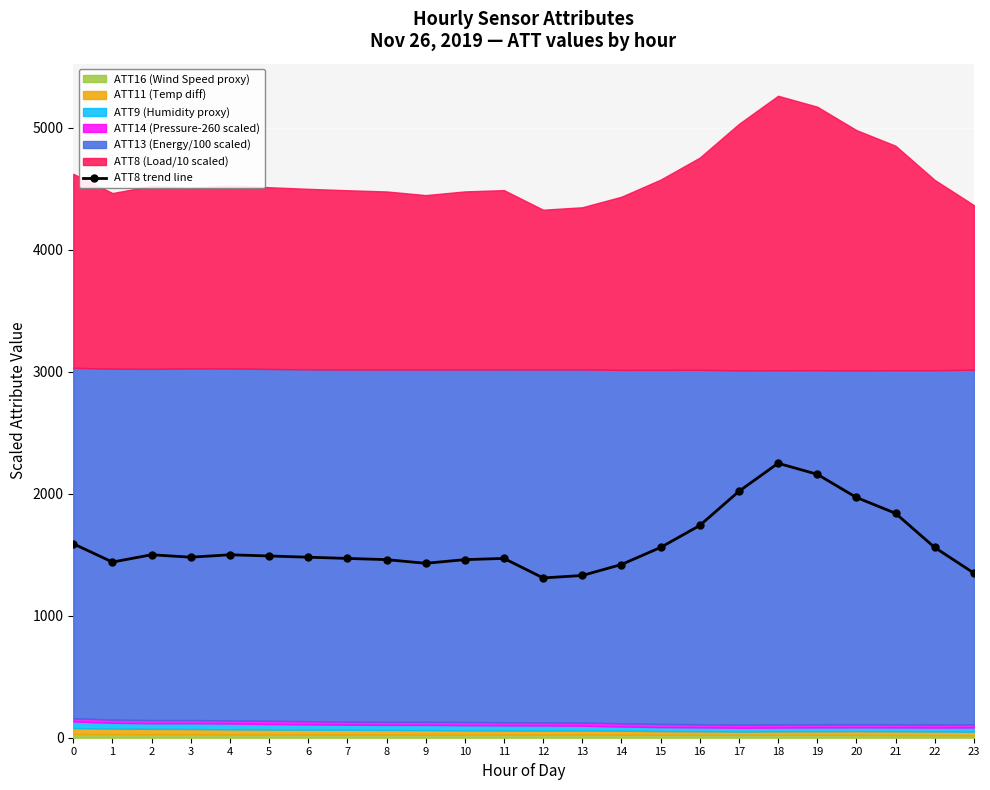

At which category does the data reach its first local peak?

2